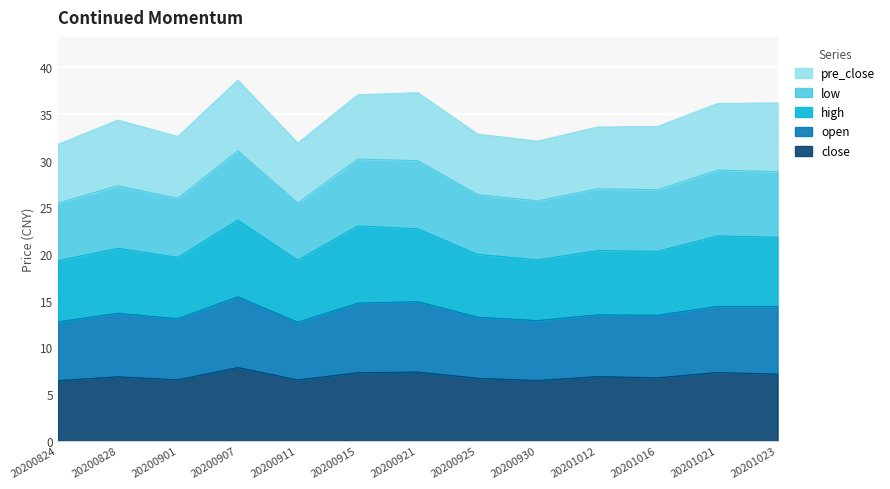

True or false: close has more than 1 interior local peaks.

True